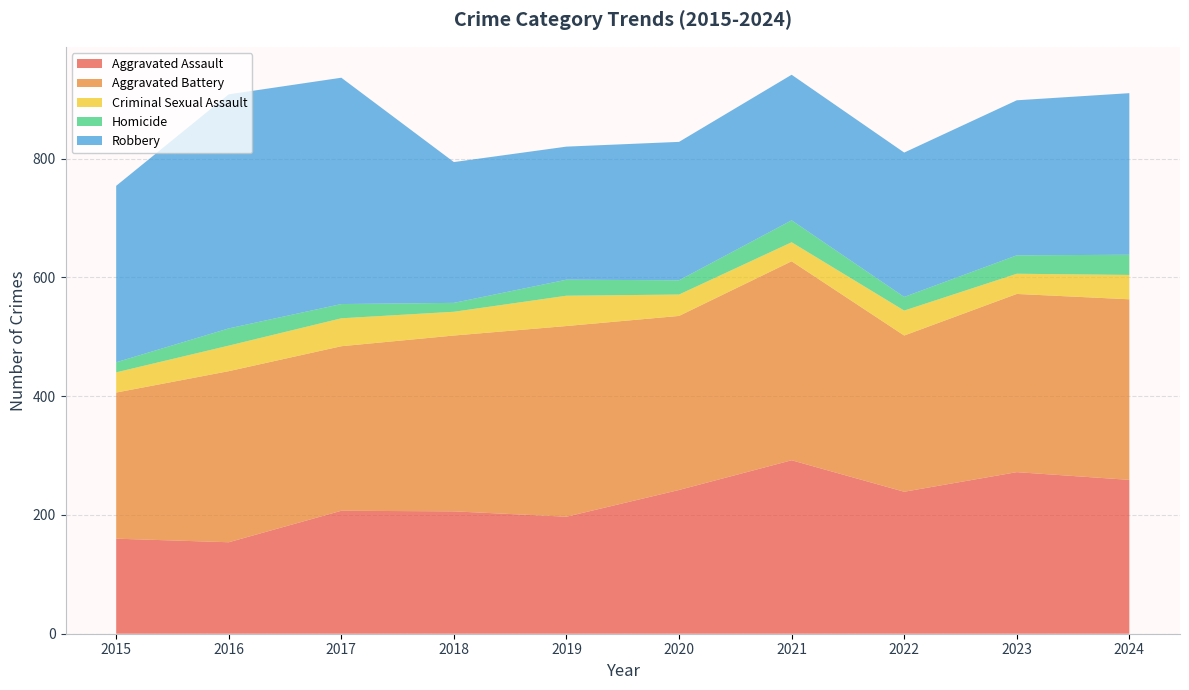

Reading left to right, extract all data points from this chart.

Aggravated Assault: 2015=160	2016=154	2017=207	2018=206	2019=197	2020=242	2021=292	2022=239	2023=272	2024=259
Aggravated Battery: 2015=246	2016=288	2017=277	2018=296	2019=321	2020=293	2021=335	2022=263	2023=300	2024=304
Criminal Sexual Assault: 2015=34	2016=43	2017=47	2018=40	2019=51	2020=36	2021=32	2022=42	2023=34	2024=41
Homicide: 2015=17	2016=29	2017=24	2018=15	2019=27	2020=24	2021=37	2022=23	2023=31	2024=34
Robbery: 2015=297	2016=394	2017=381	2018=237	2019=224	2020=233	2021=245	2022=243	2023=261	2024=272